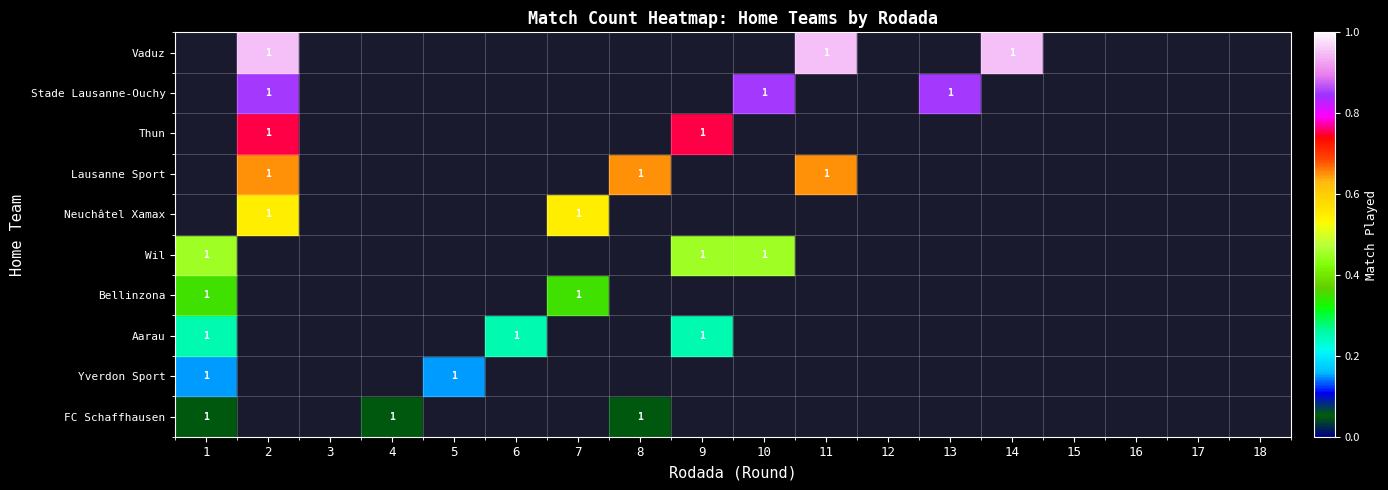

True or false: Wil has a value of 1 at 1.

True